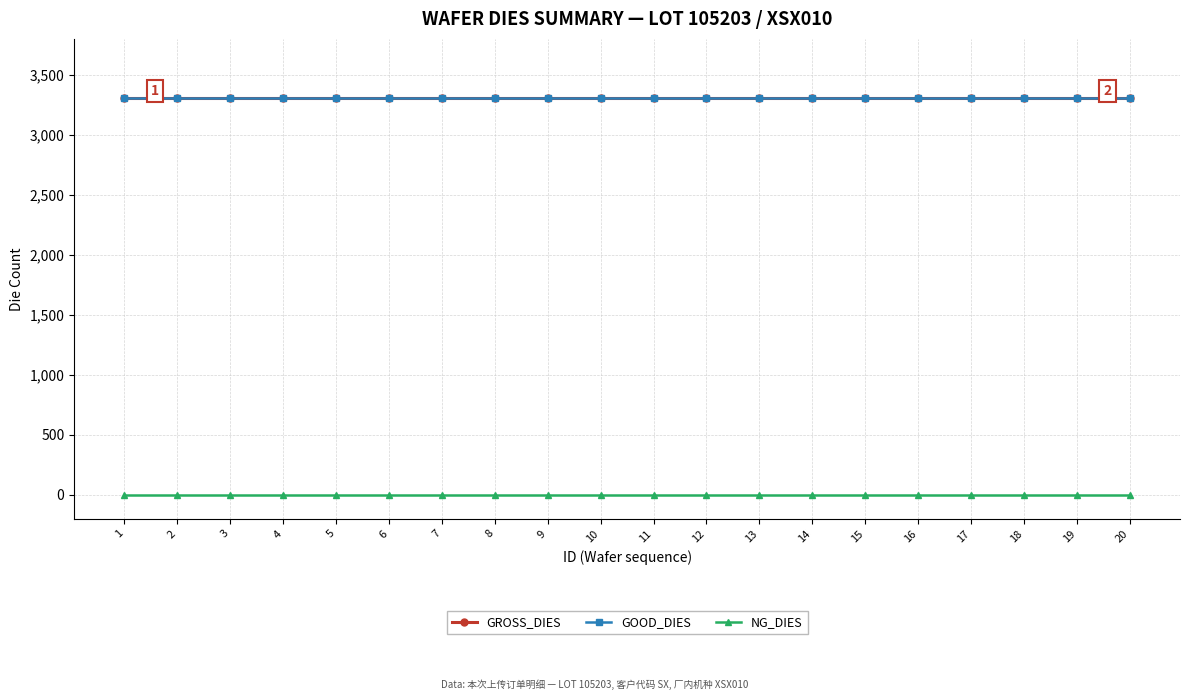

True or false: NG_DIES and GOOD_DIES intersect in this chart.

False